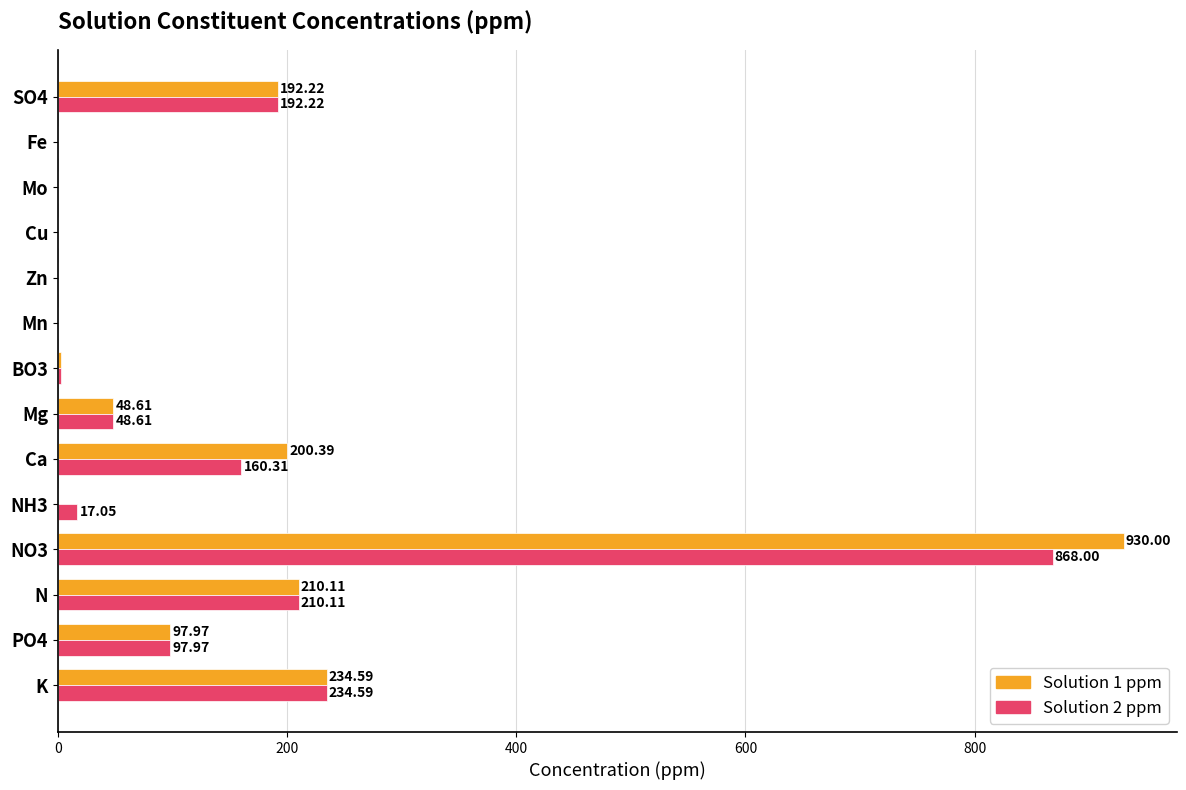

What is the total value across all series at SO4?

384.4